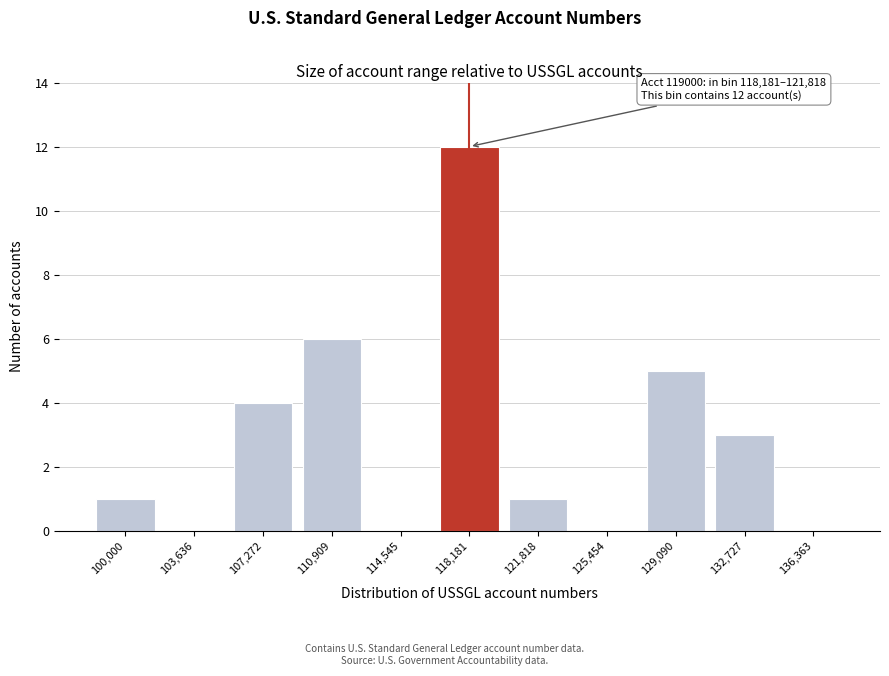

Reading left to right, list all the values displayed in this chart.

100,000=1	103,636=0	107,272=4	110,909=6	114,545=0	118,181=12	121,818=1	125,454=0	129,090=5	132,727=3	136,363=0